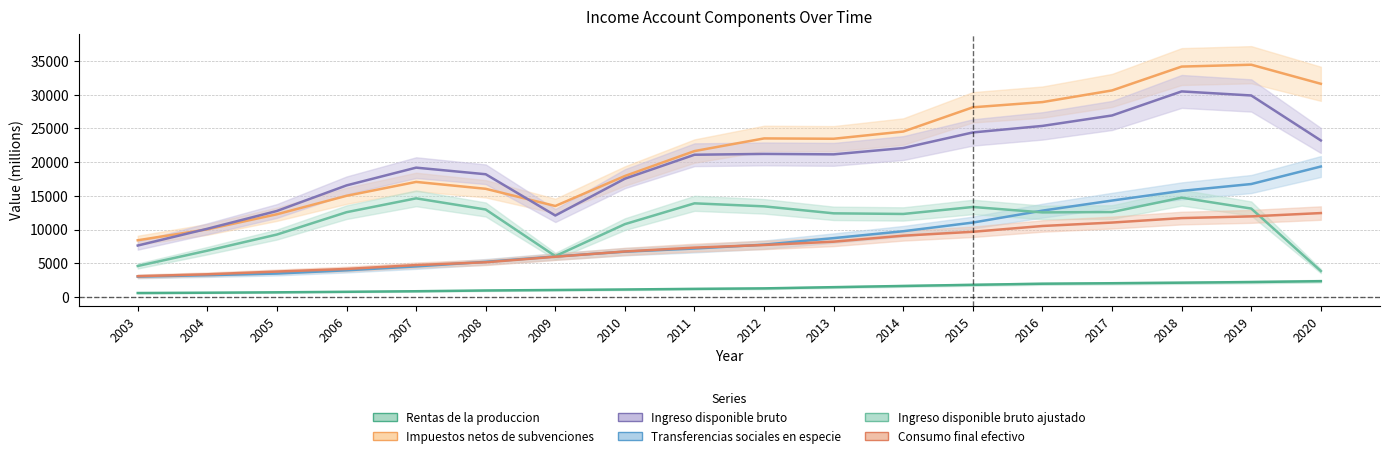

Rank the series at 2017 from highest to lowest value.

Impuestos netos de subvenciones, Ingreso disponible bruto, Transferencias sociales en especie, Ingreso disponible bruto ajustado, Consumo final efectivo, Rentas de la produccion